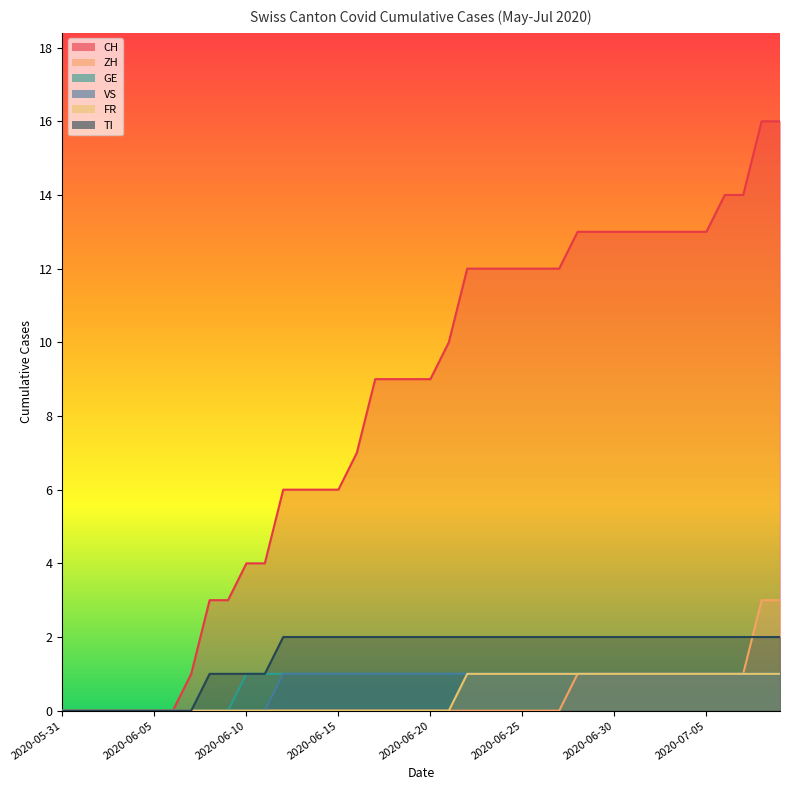

The VS series shows 1 at 2020-06-14. True or false?

True